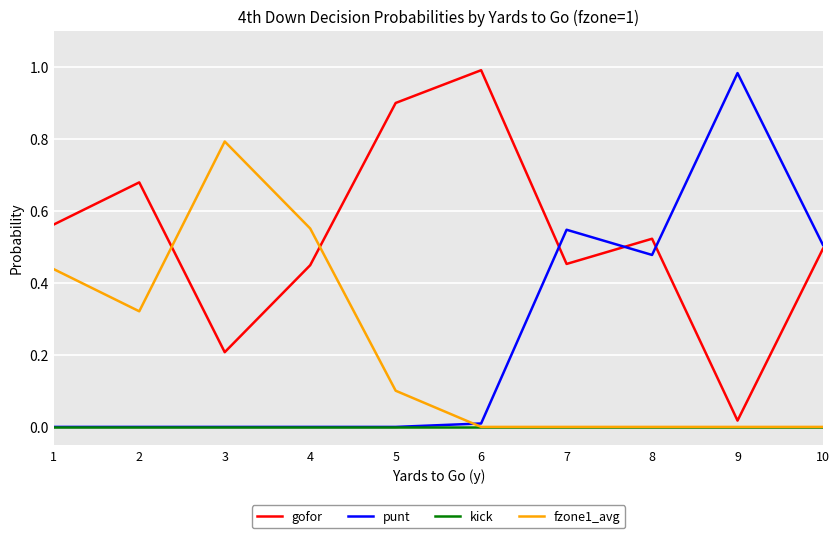

How many intersections are there between gofor and fzone1_avg?

2